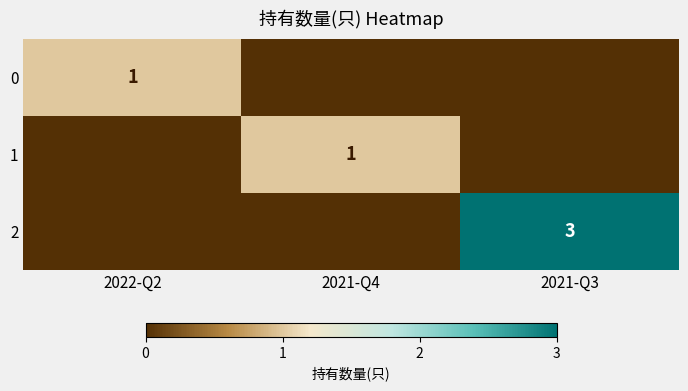

What is the spread (max minus min) of values at 2021-Q4?

1